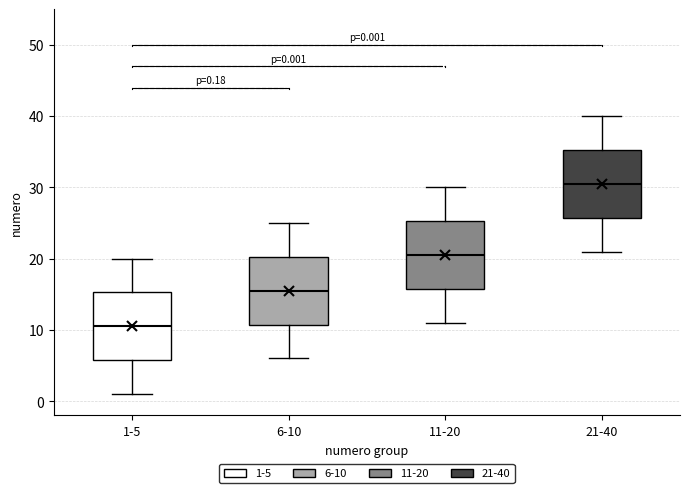

Which box has the highest median line?

21-40